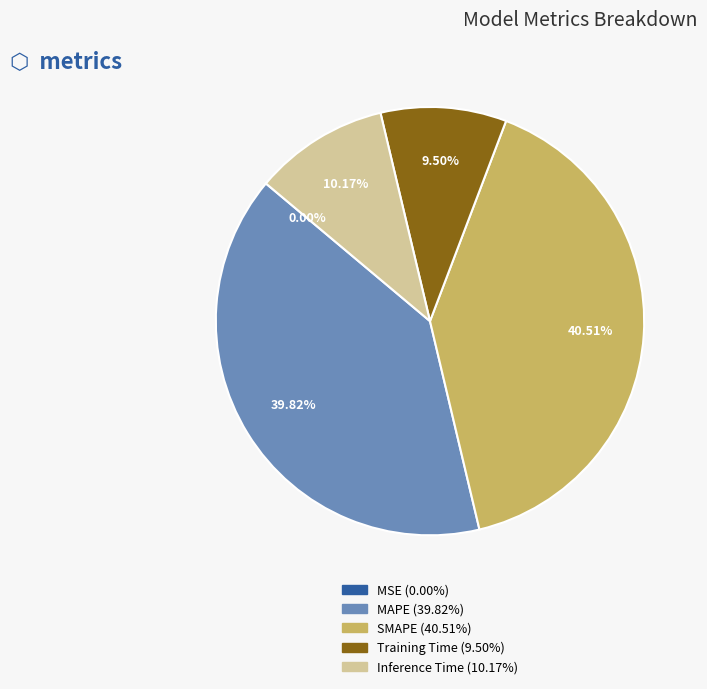

Which category has the biggest portion of the pie?

SMAPE